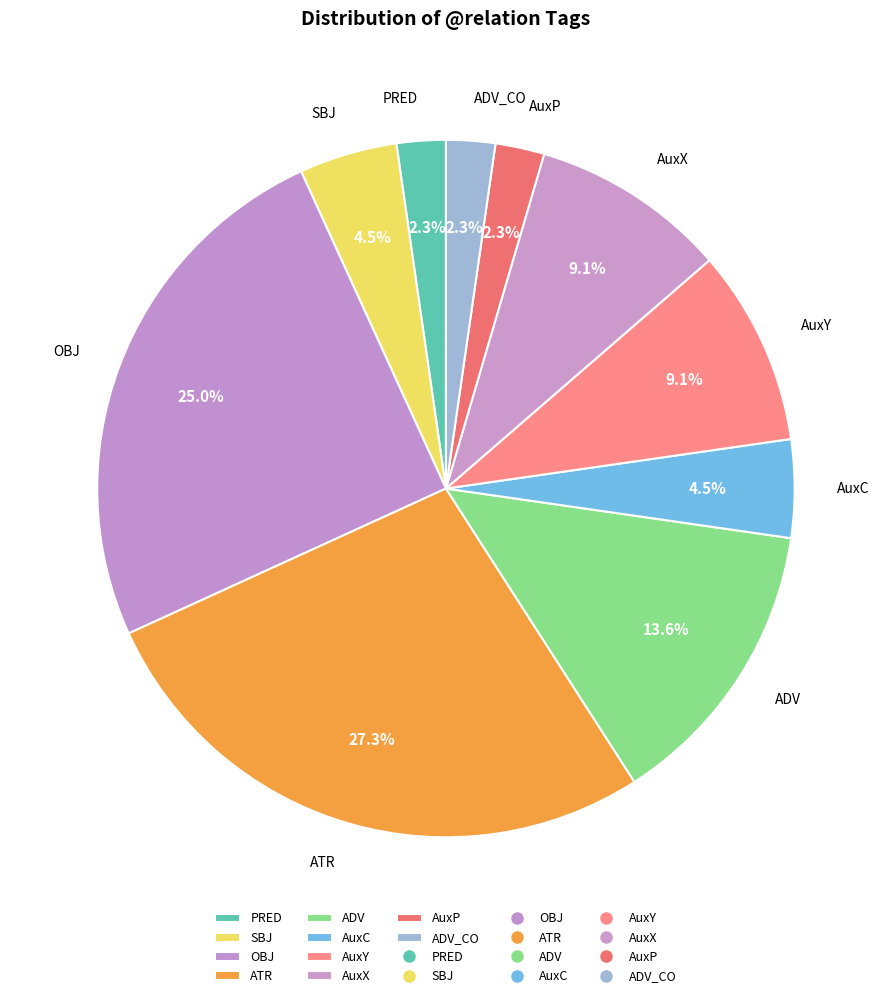

How much of the chart is everything except ADV?

86.4%